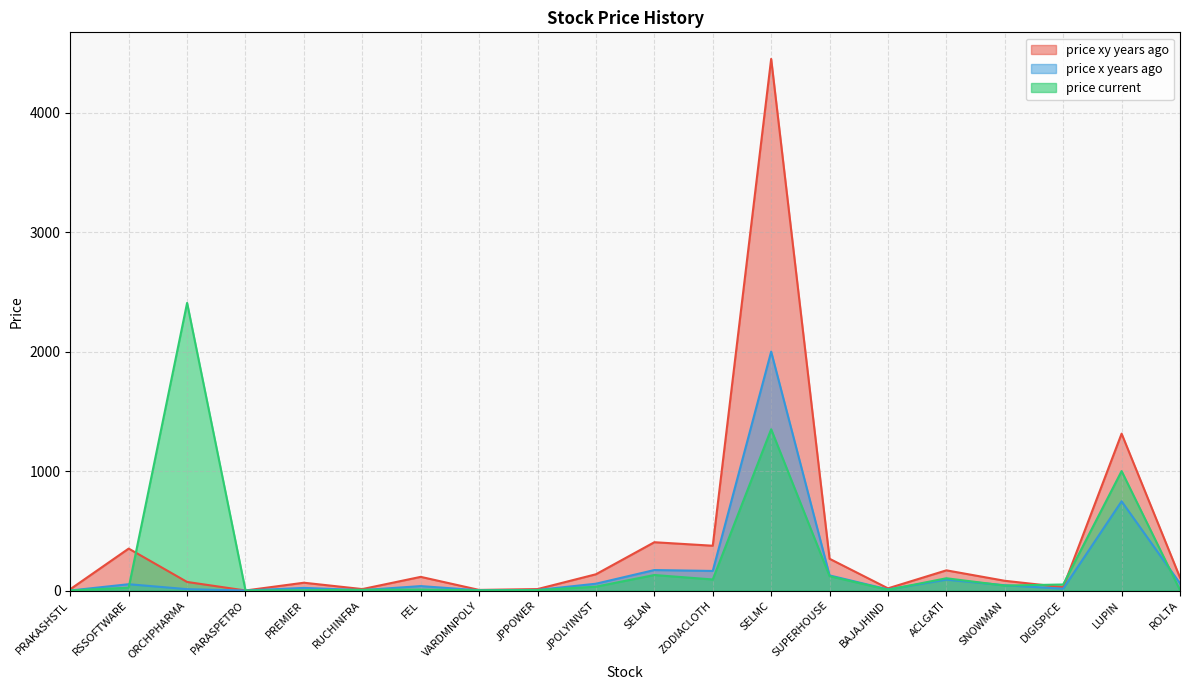

The value of price_current at ZODIACLOTH is 92.6. True or false?

True